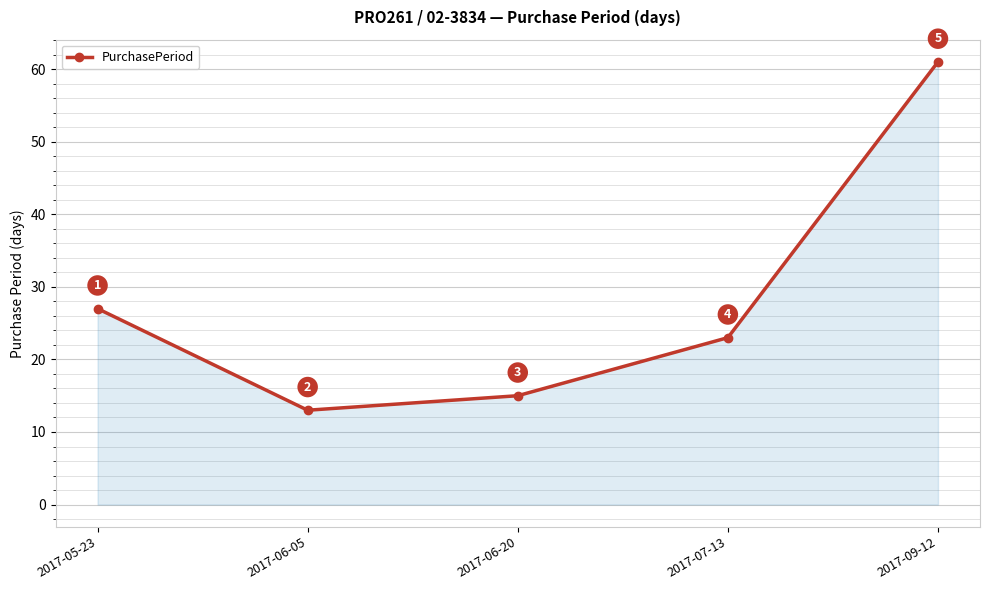

What is the difference between the values at 2017-07-13 and 2017-06-05?

10